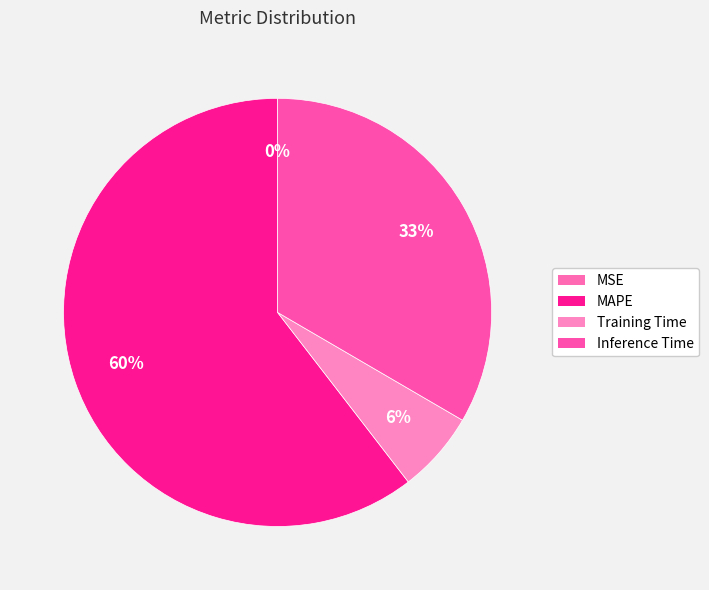

How many slices are in this pie chart?

4